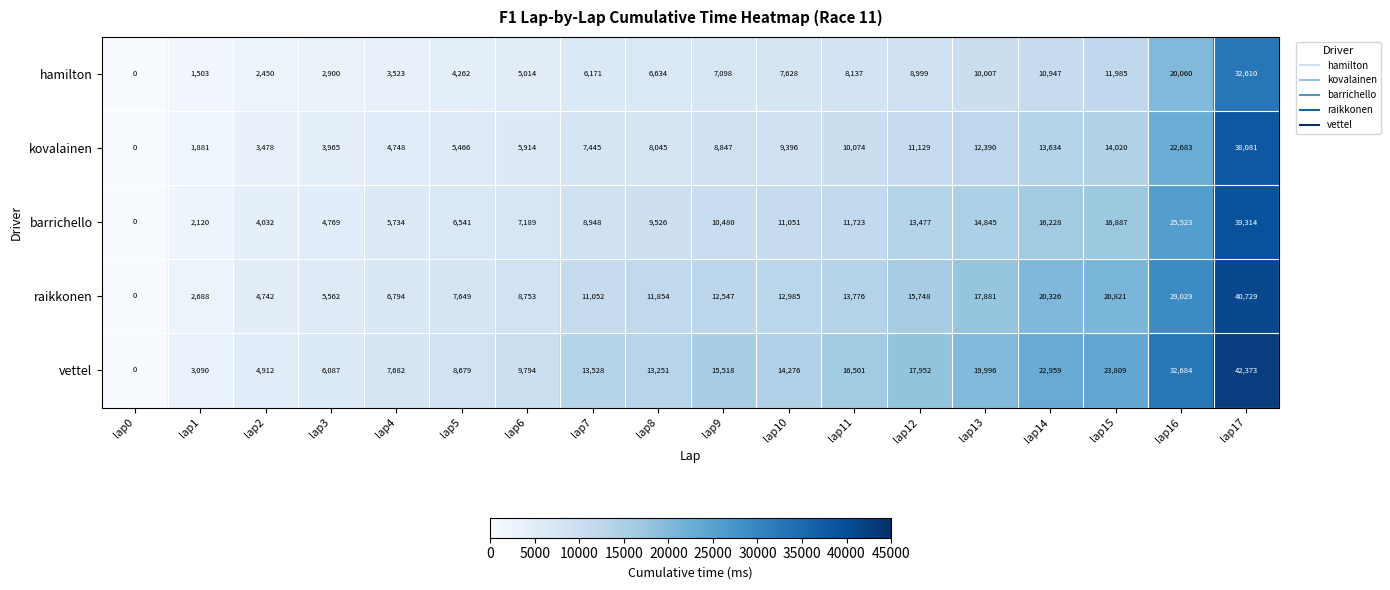

The barrichello series shows 16228 at lap14. True or false?

True